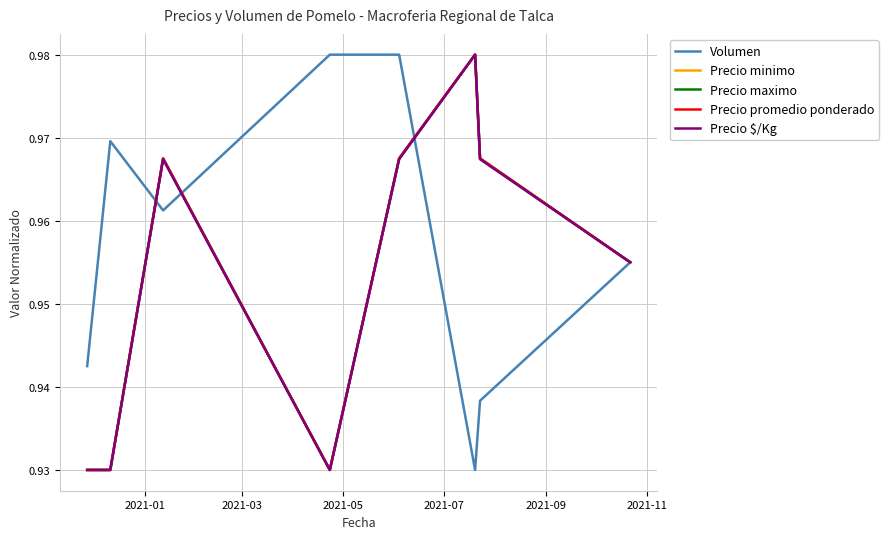

How many interior local peaks does the Precio maximo series have?

2